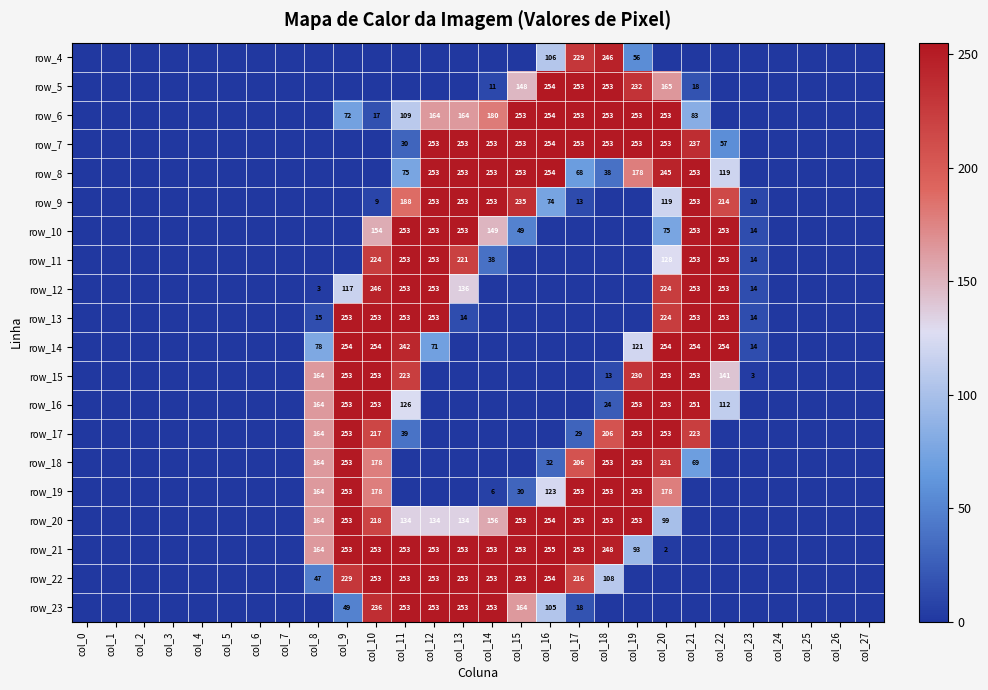

How many series are shown in this chart?

20